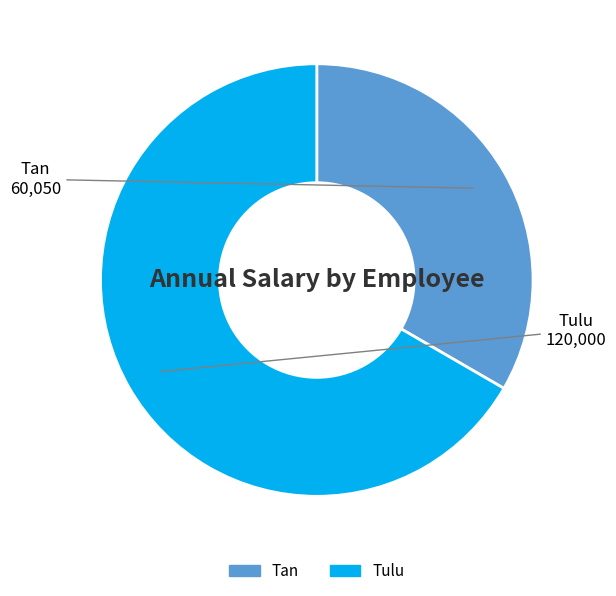

Do Tan and Tulu together represent more than half of the pie?

Yes